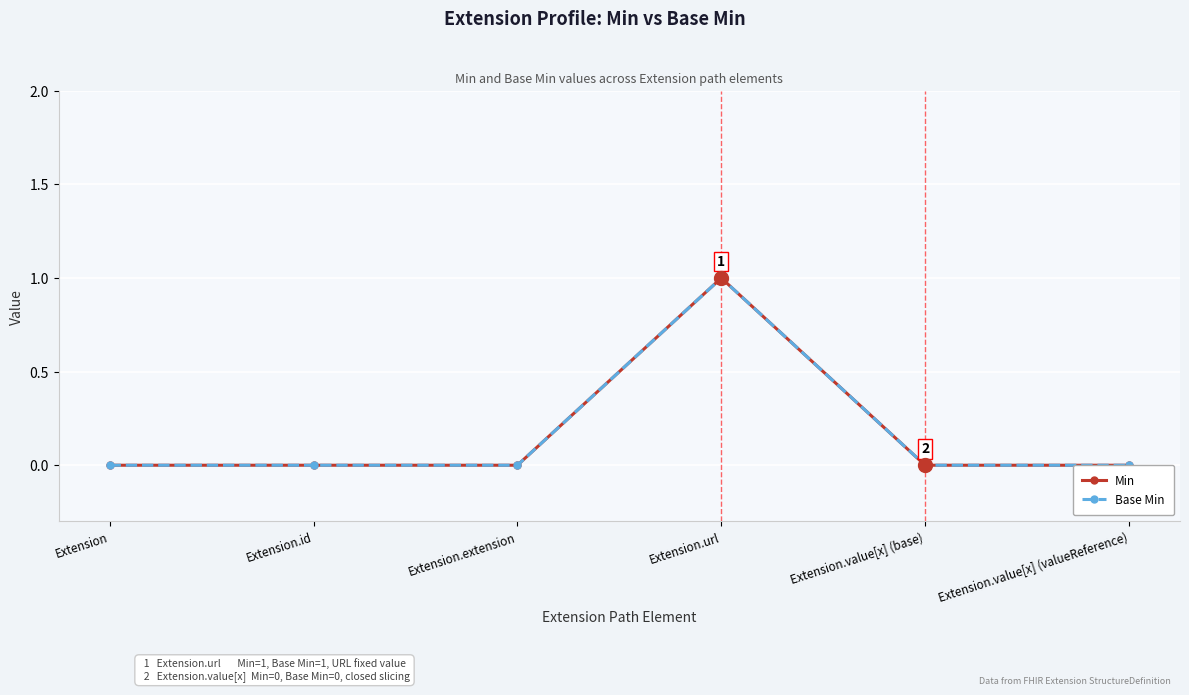

True or false: Min has more than 0 points higher than both neighbors.

True